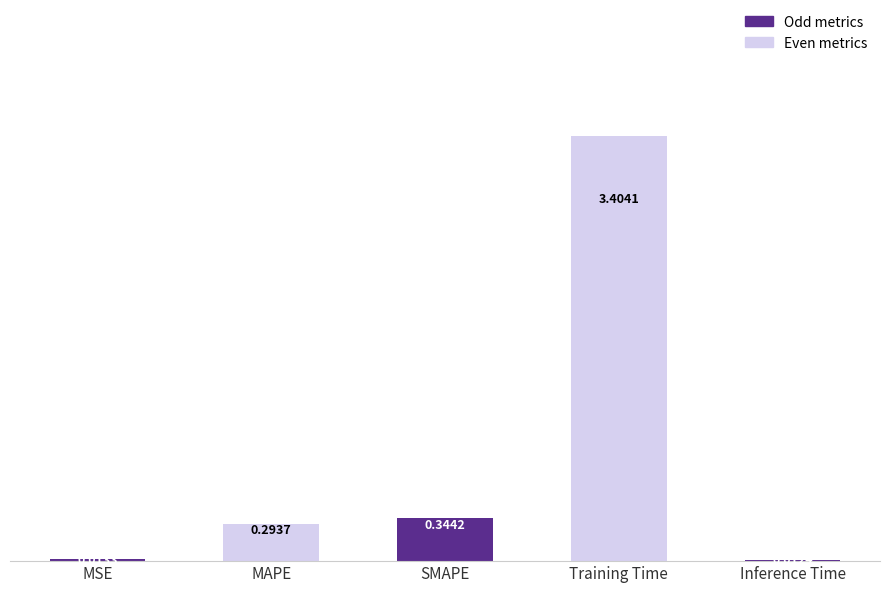

What is the sum of the values at MSE and Training Time?

3.4